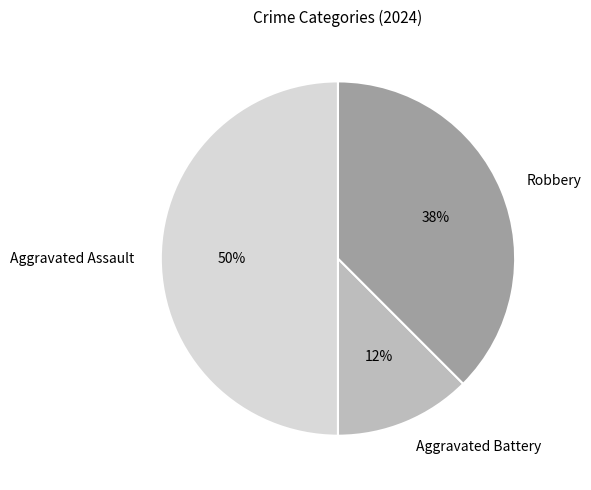

How many segments does this pie chart have?

3